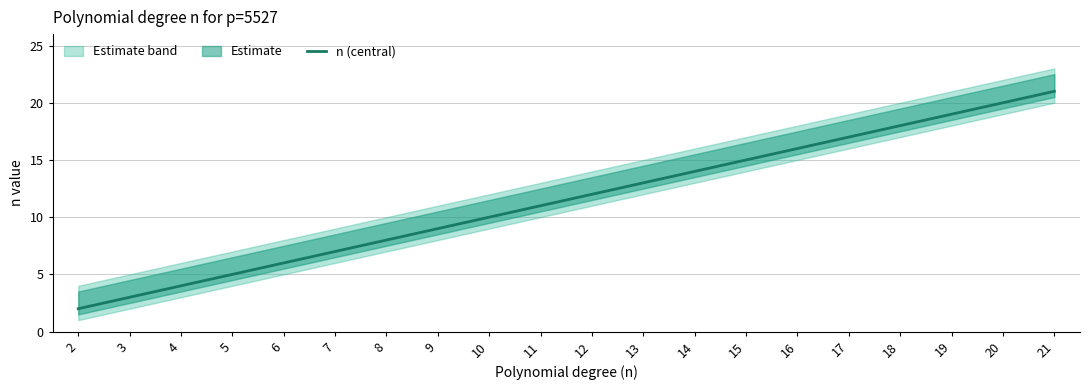

How many data points are less than 12?

10